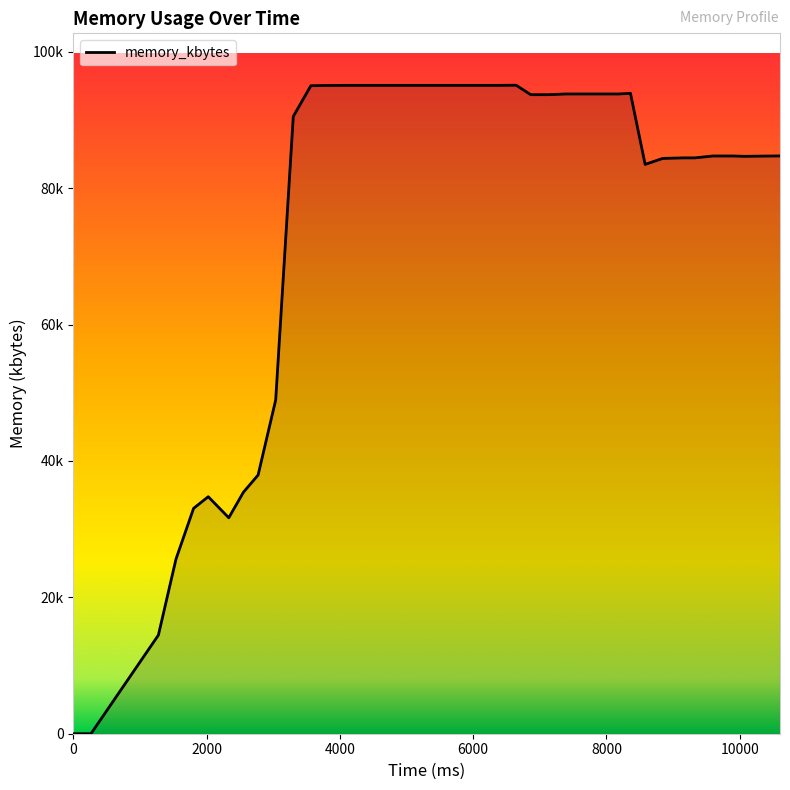

True or false: the data has more than 1 interior local peaks.

True